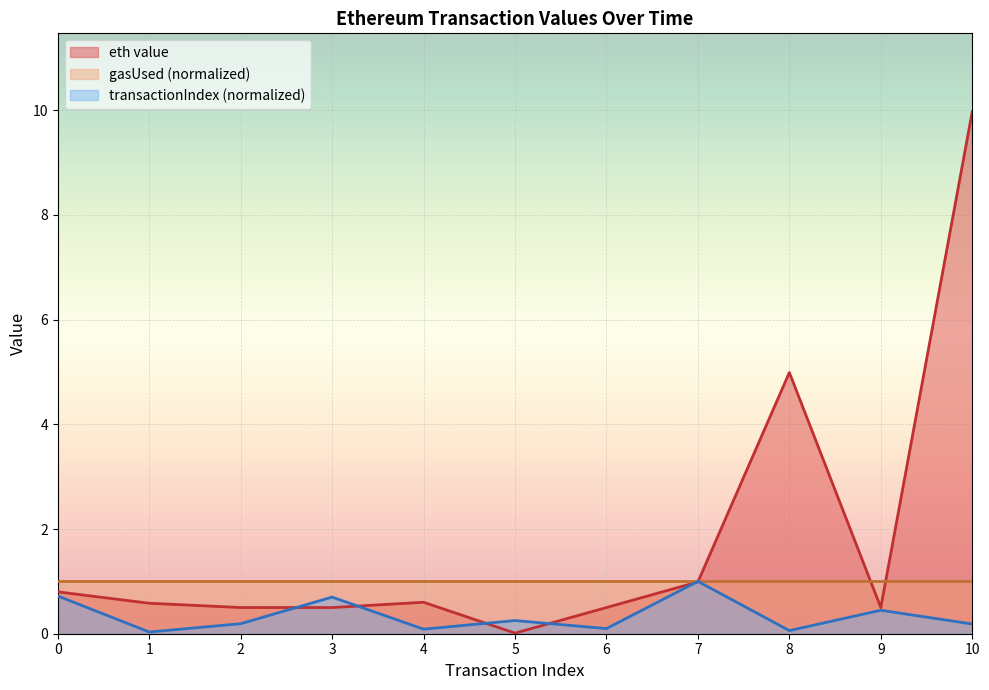

What is the sum of all transactionIndex values?

3.8